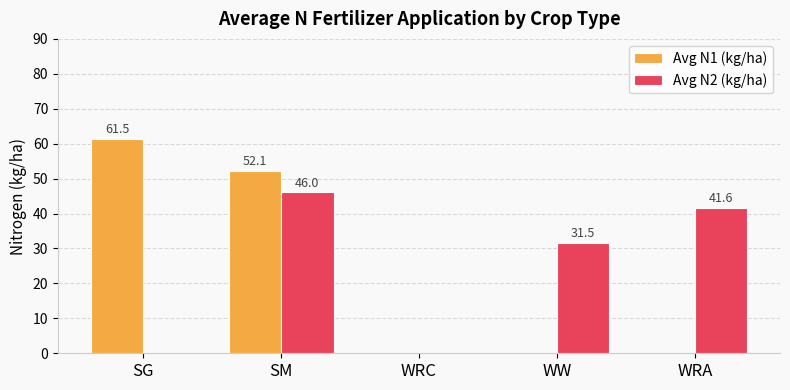

What is the sum of all Avg N1 (kg/ha) values?

113.6